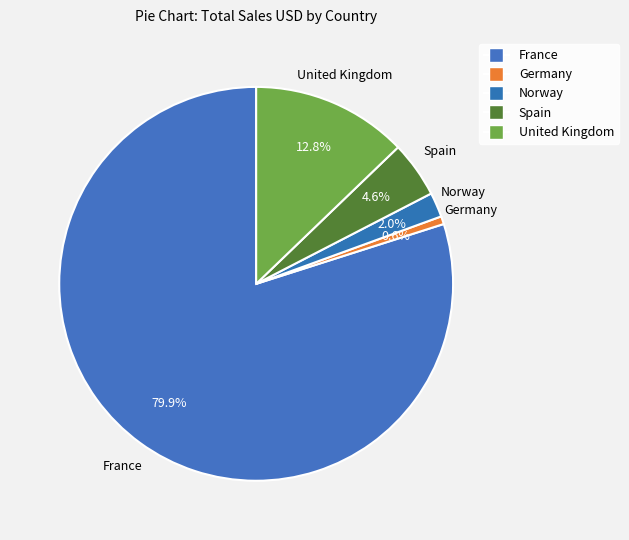

How many segments does this pie chart have?

5